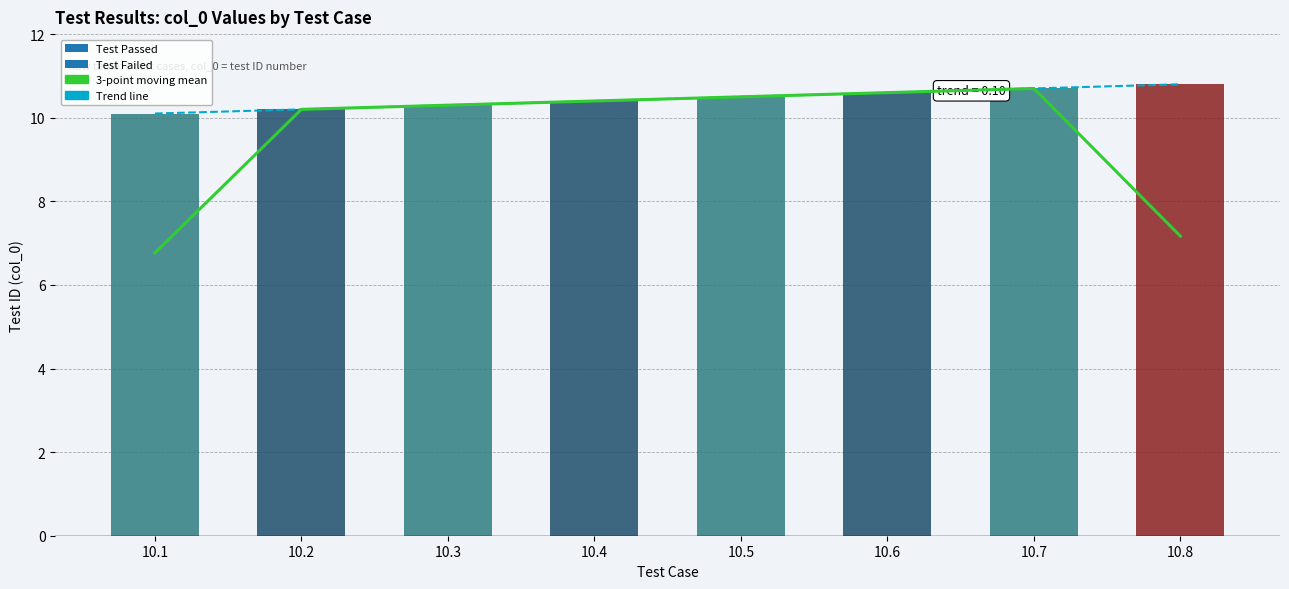

Is it true that 3-point moving mean equals 6.8 at 10.1?

True